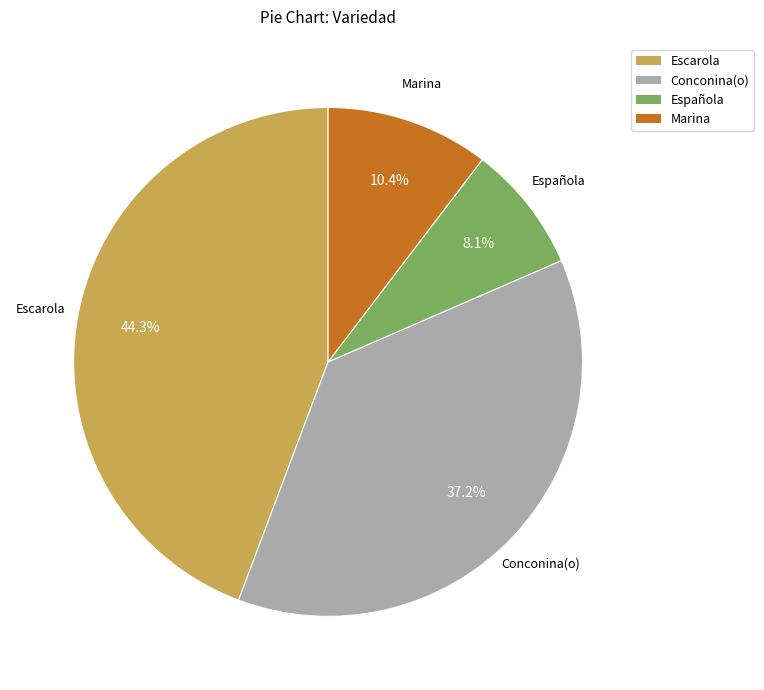

Is there a majority slice in this chart?

No